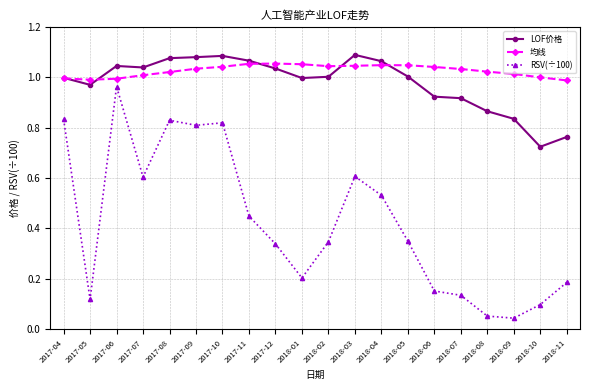

At 2017-11, list the series in order from smallest to largest.

RSV(÷100), 均线, LOF价格